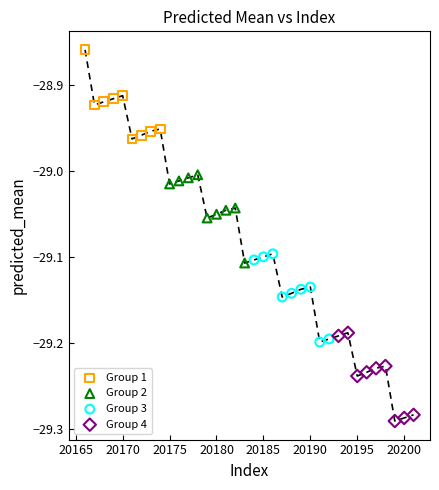

Which series contains the lowest Y value?

Group 4